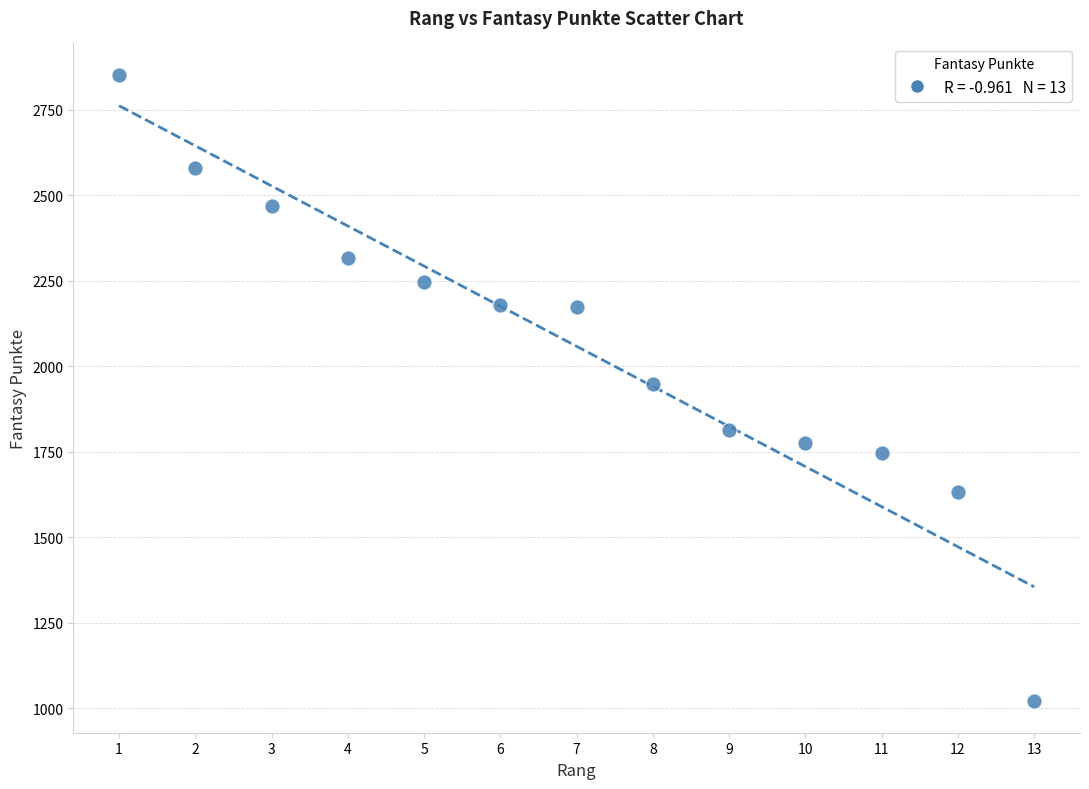

What is the range of X values (max minus min)?

12